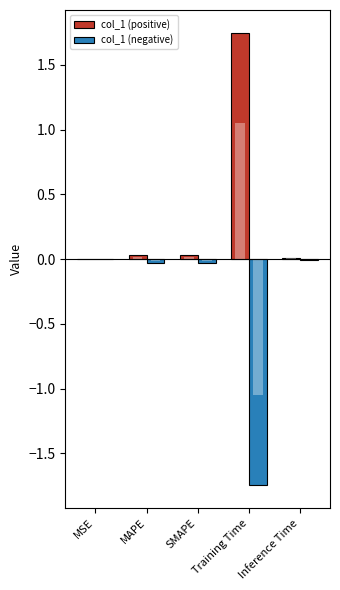

At how many categories does at least one series exceed 0?

5